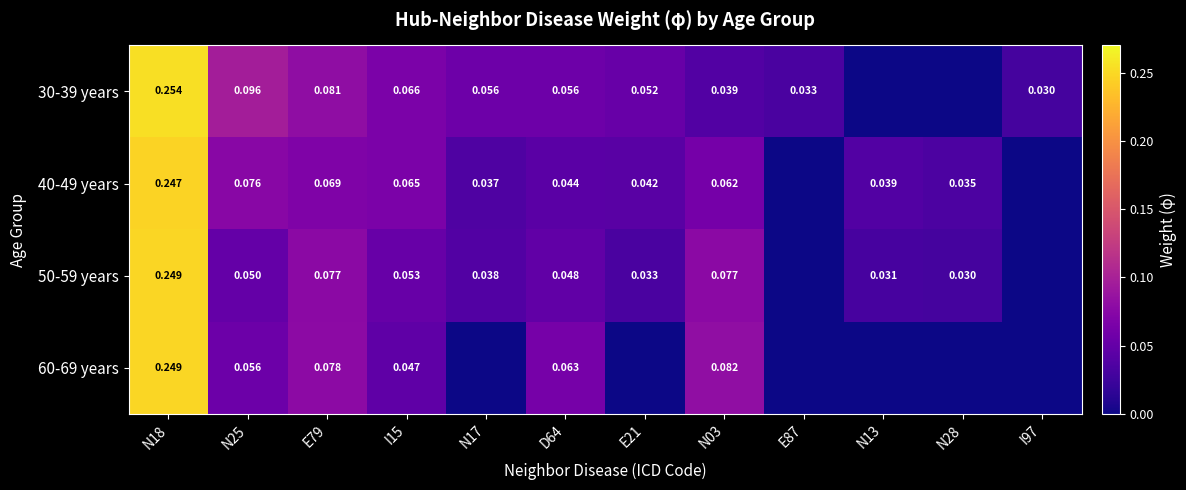

Rank the series at E21 from lowest to highest value.

60-69 years, 50-59 years, 40-49 years, 30-39 years